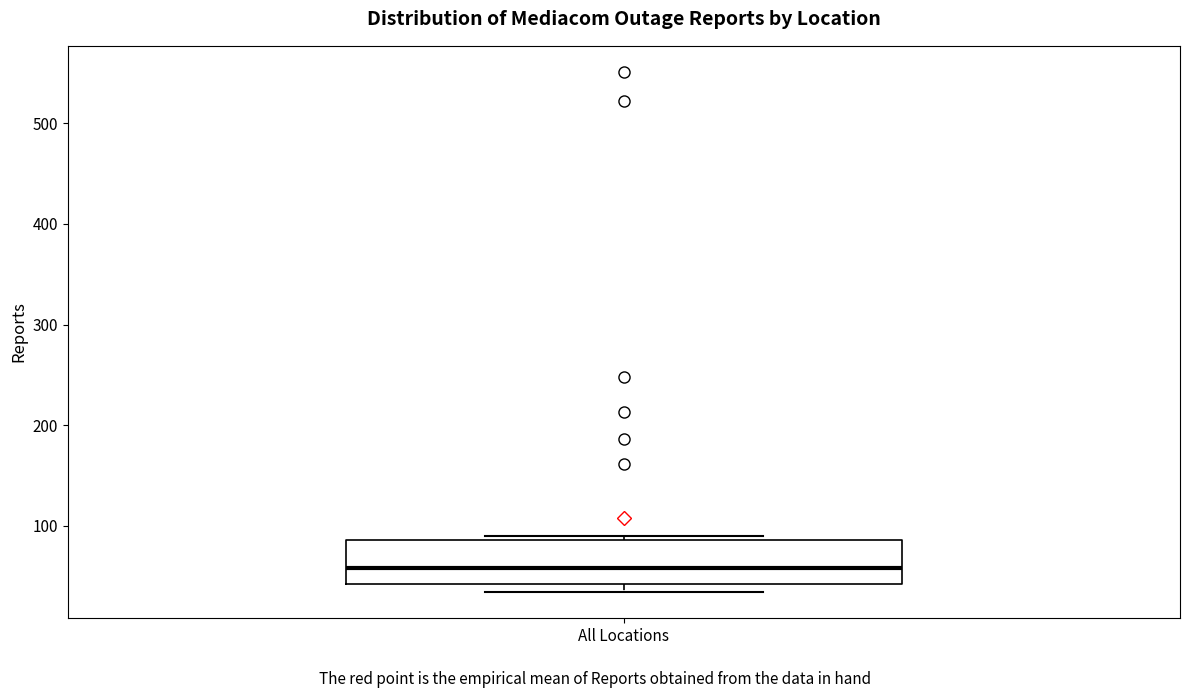

Transcribe this box plot: give where the median line is, the range the box spans, and where the two whiskers end, as read against the y-axis. The values are not printed on the chart, so give them approximately, as read against the axis.

median 60, box 40 to 90, whiskers 30 to 90 (just above the box's upper edge)